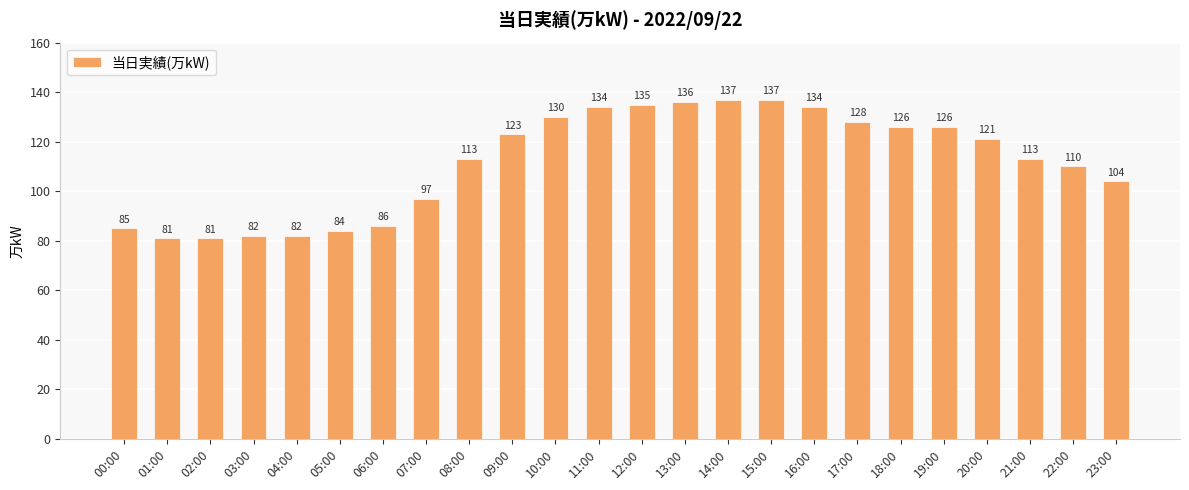

Reading left to right, list all the values displayed in this chart.

00:00=85	01:00=81	02:00=81	03:00=82	04:00=82	05:00=84	06:00=86	07:00=97	08:00=113	09:00=123	10:00=130	11:00=134	12:00=135	13:00=136	14:00=137	15:00=137	16:00=134	17:00=128	18:00=126	19:00=126	20:00=121	21:00=113	22:00=110	23:00=104